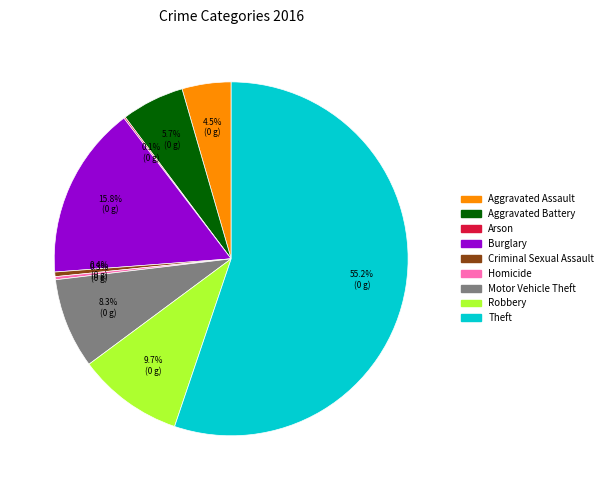

Does Theft represent more than half of the total?

Yes